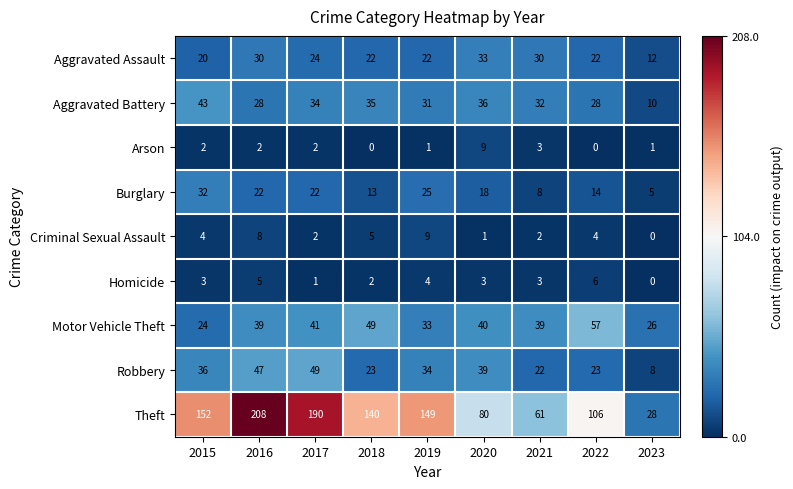

What is the total value across all series at 2022?

260